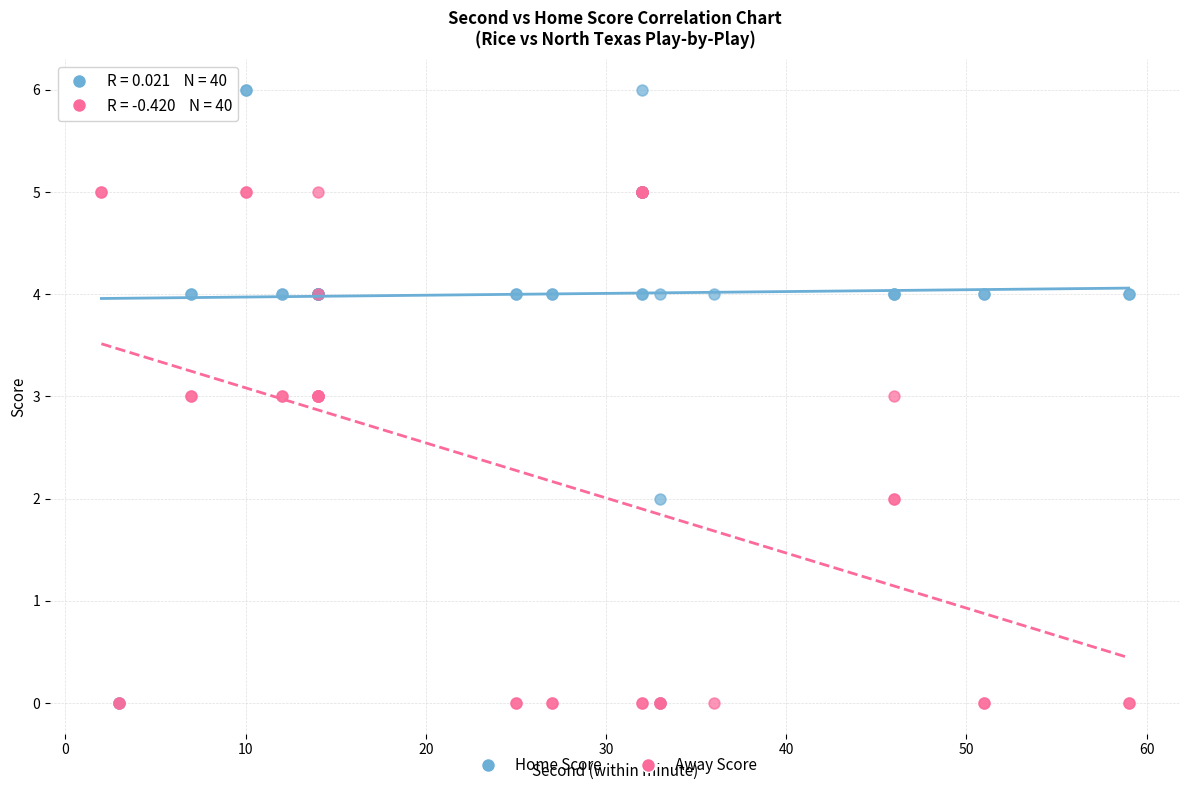

Which series reaches the maximum Y coordinate?

Home Score